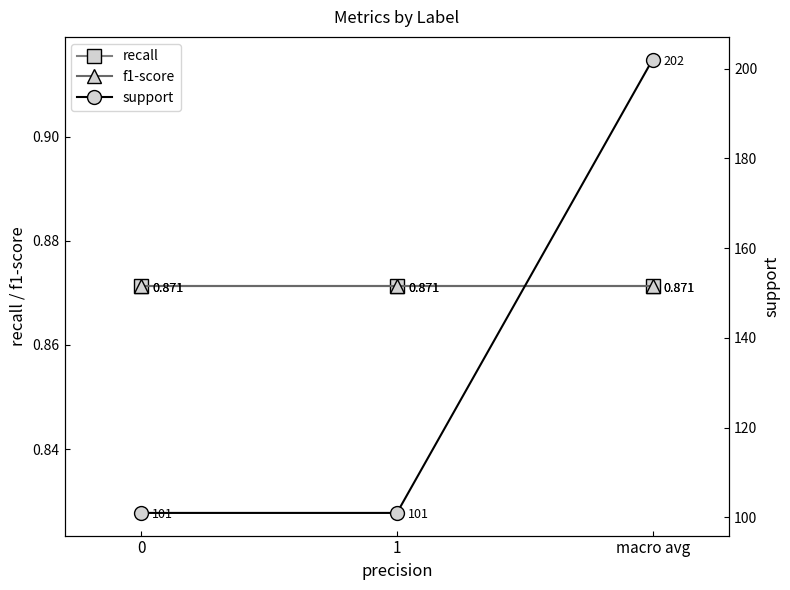

What is the value of the recall point at the 3rd from the left?

0.9